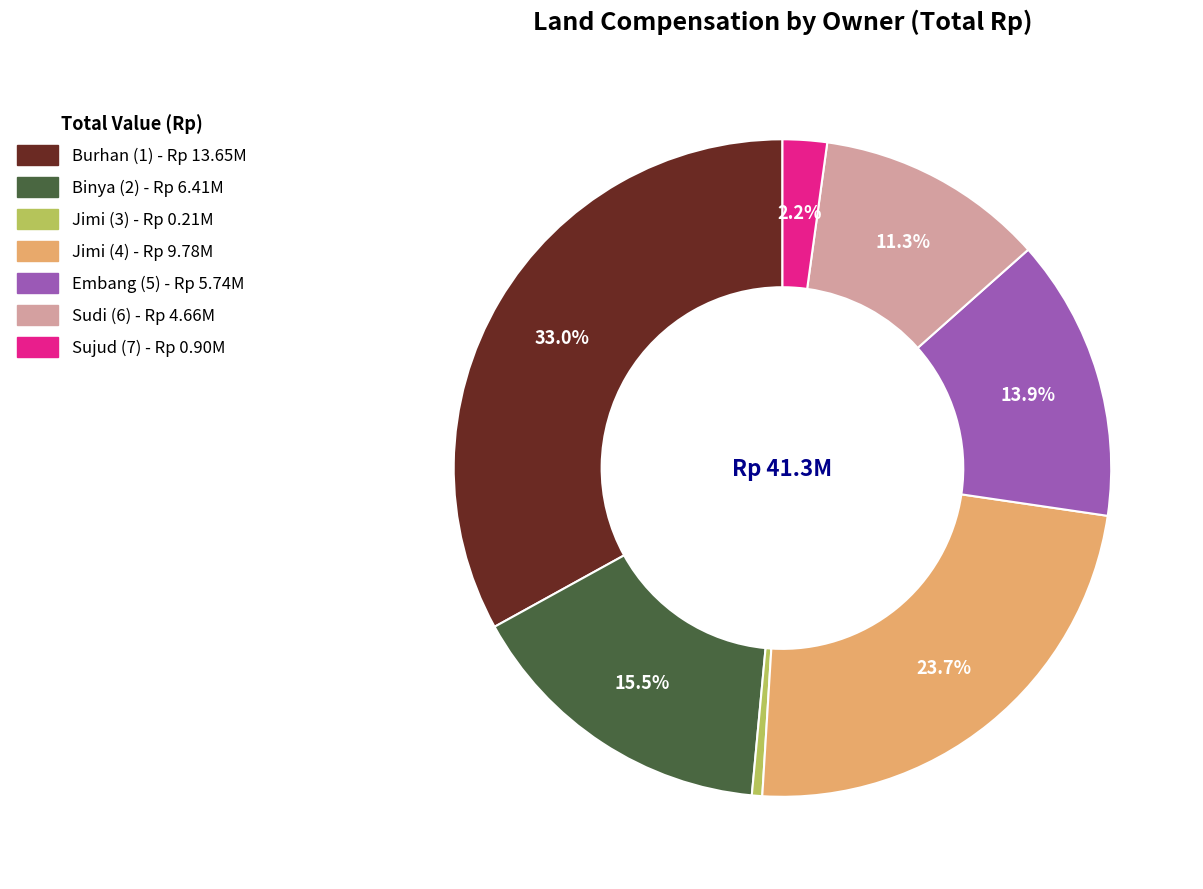

Which has a higher value, Sujud (7) or Embang (5)?

Embang (5)